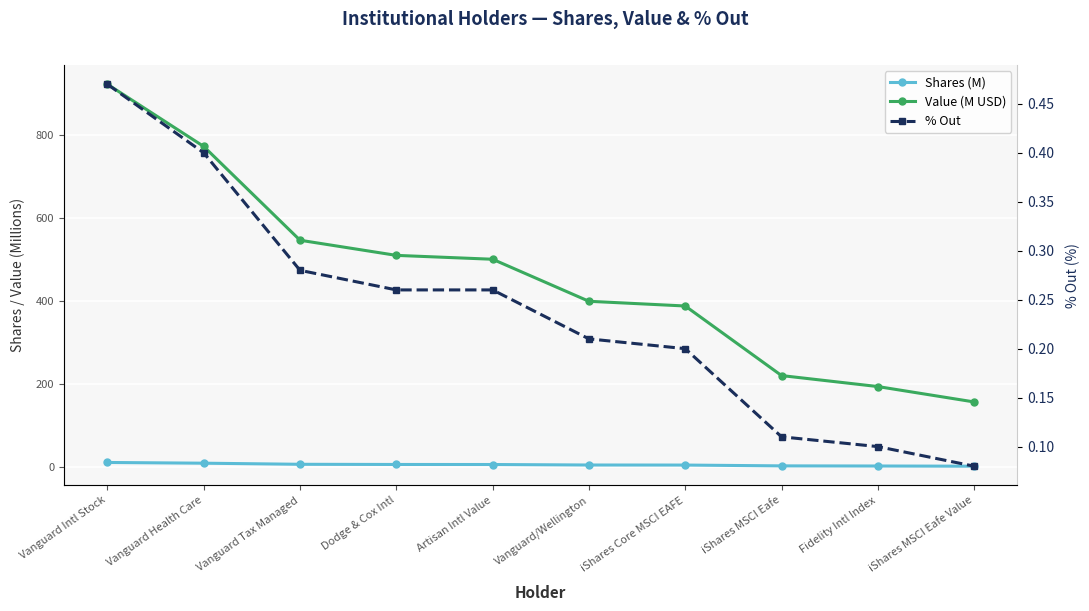

True or false: % Out has a value of 0.1 at Vanguard Health Care.

False